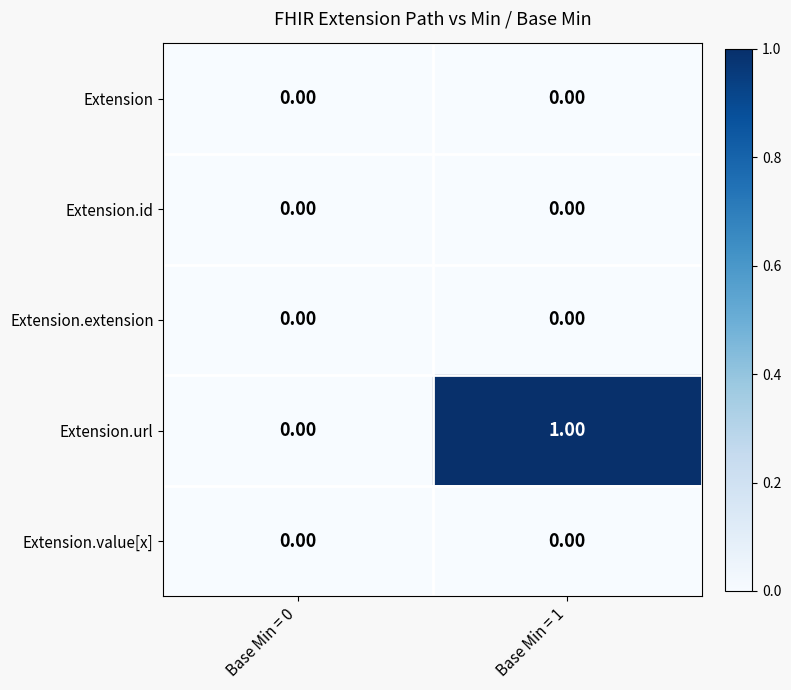

Count the number of categories in the chart.

2